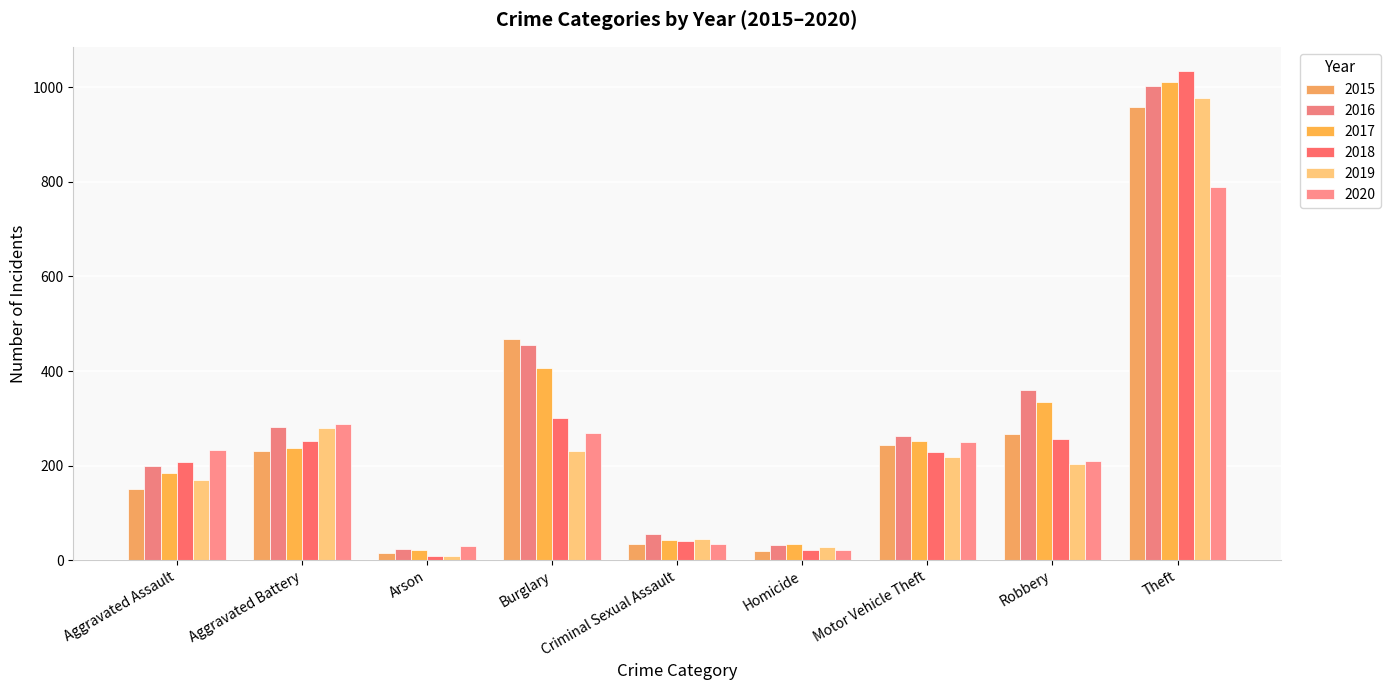

What is the difference between the highest and lowest values at Theft?

244